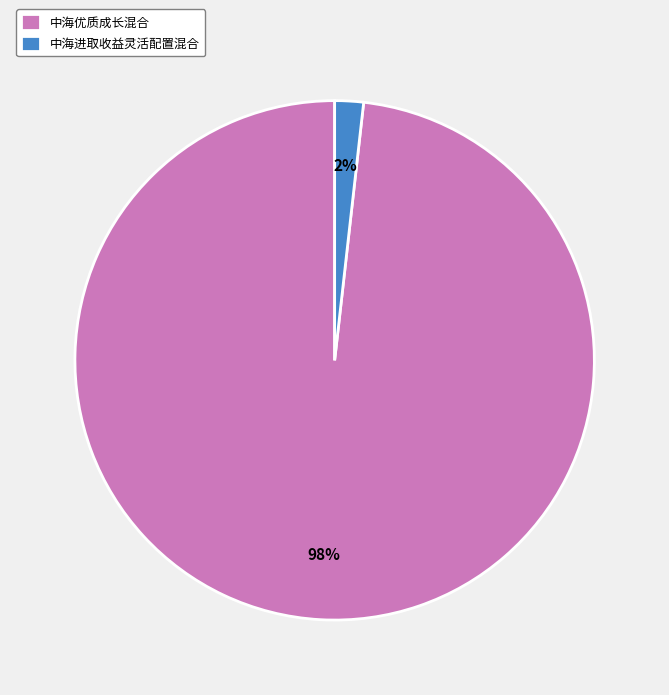

Is the sum of 中海优质成长混合 and 中海进取收益灵活配置混合 greater than half?

Yes